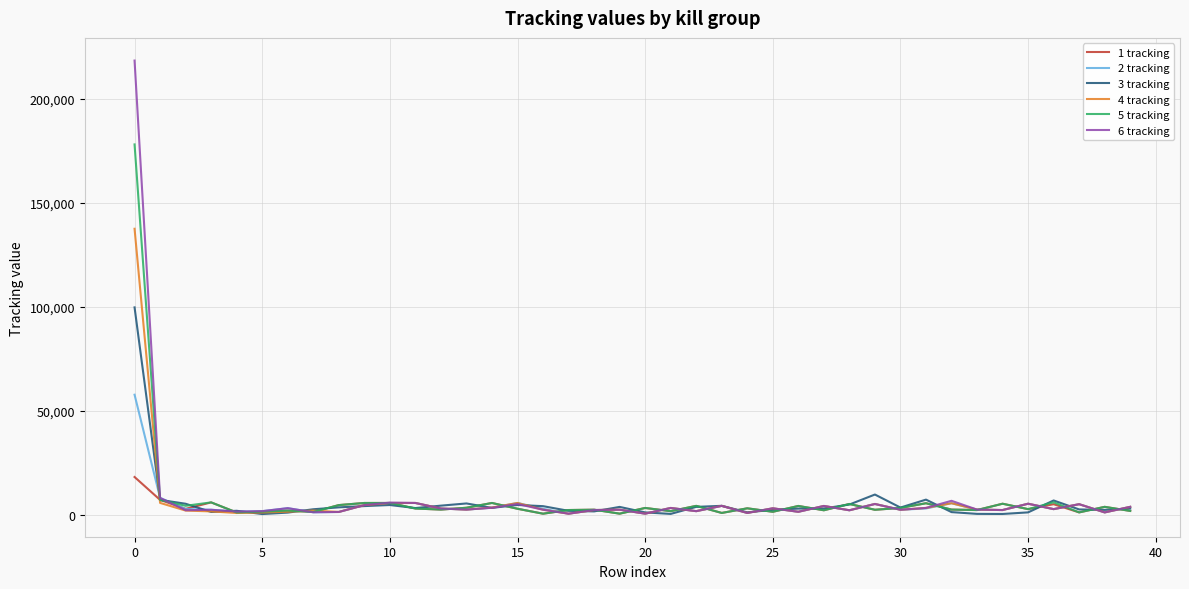

Rank the series by their maximum value, from highest to lowest.

6 tracking, 5 tracking, 4 tracking, 3 tracking, 2 tracking, 1 tracking